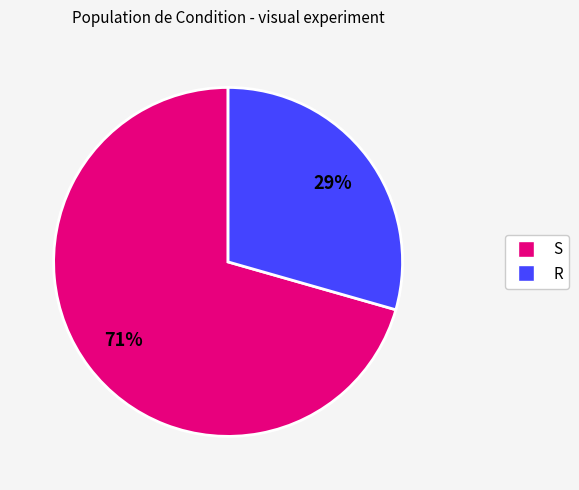

Count the number of slices in the pie.

2